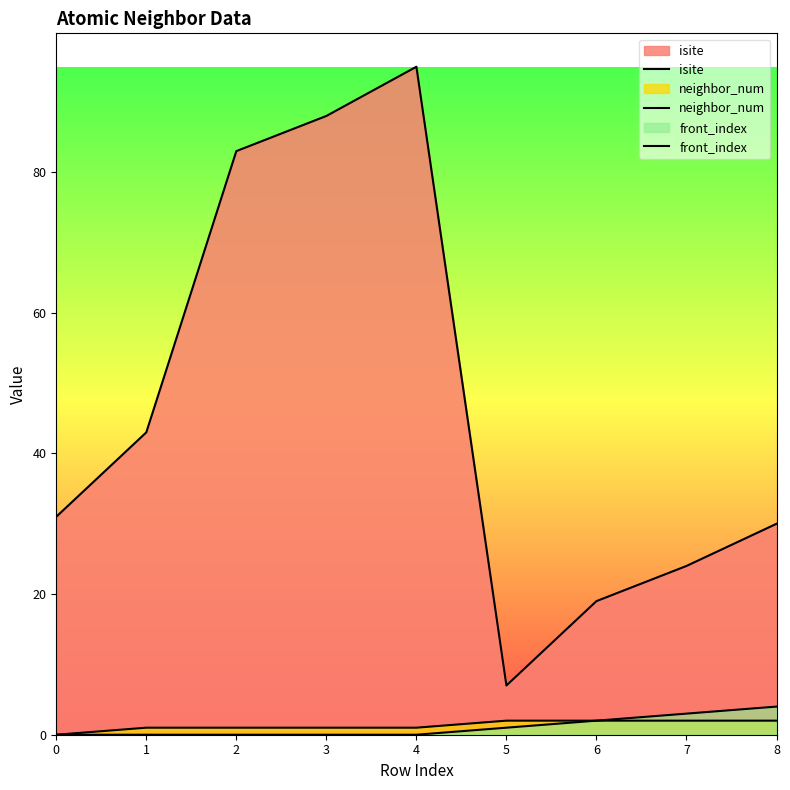

At how many categories does at least one series exceed 46?

3